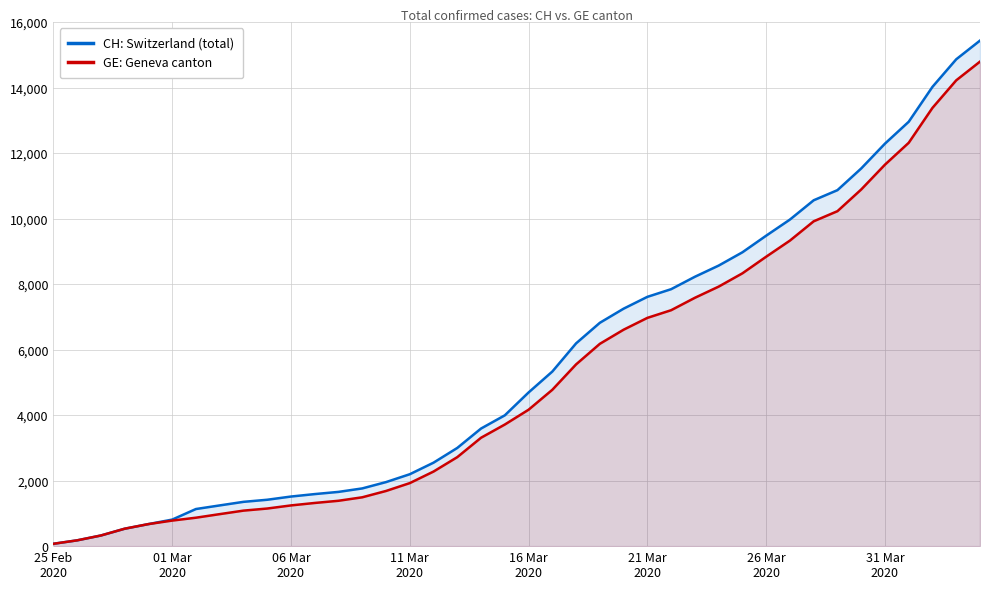

Reading left to right, extract all data points from this chart.

CH: Switzerland (total): 72	177	325	532	673	810	1133	1243	1352	1416	1514	1589	1656	1762	1955	2195	2548	2998	3590	3993	4691	5330	6190	6818	7249	7610	7844	8223	8564	8970	9477	9969	10558	10867	11529	12287	12955	14021	14862	15433
GE: Geneva canton: 72	177	325	532	673	780	868	977	1084	1148	1243	1318	1385	1491	1684	1924	2277	2717	3309	3712	4164	4773	5548	6176	6607	6968	7202	7581	7922	8328	8835	9327	9916	10225	10887	11645	12313	13379	14220	14791